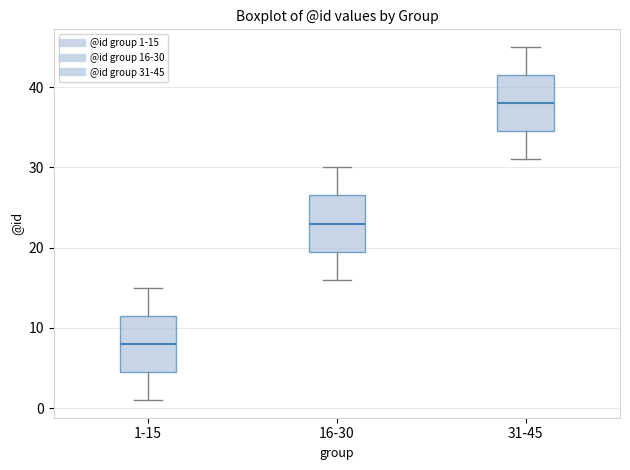

Which box has the lowest median line?

1-15